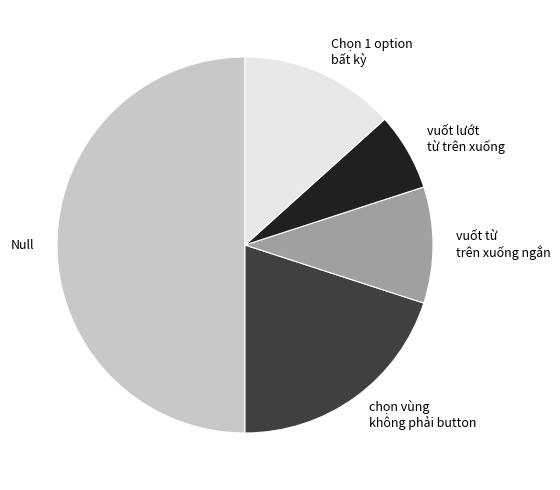

Count the number of slices in the pie.

5